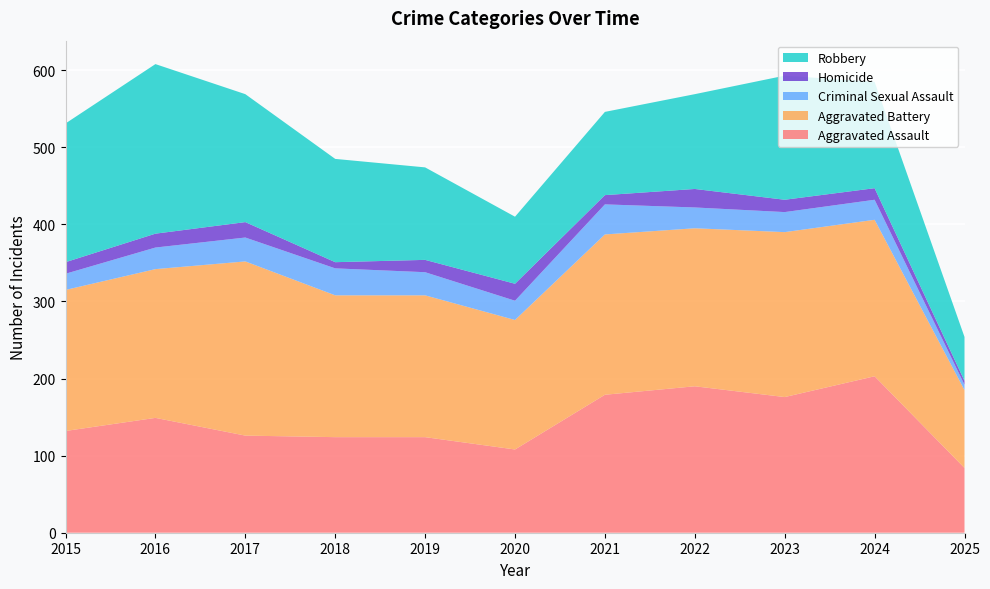

Reading left to right, what are all the values shown in this chart?

Aggravated Assault: 2015=132	2016=149	2017=126	2018=124	2019=124	2020=108	2021=179	2022=190	2023=176	2024=203	2025=84
Aggravated Battery: 2015=183	2016=193	2017=226	2018=184	2019=184	2020=168	2021=208	2022=205	2023=214	2024=203	2025=101
Criminal Sexual Assault: 2015=21	2016=28	2017=31	2018=35	2019=30	2020=25	2021=39	2022=27	2023=26	2024=26	2025=7
Homicide: 2015=15	2016=18	2017=20	2018=8	2019=16	2020=22	2021=12	2022=24	2023=16	2024=15	2025=5
Robbery: 2015=180	2016=220	2017=166	2018=134	2019=120	2020=87	2021=108	2022=123	2023=161	2024=138	2025=57